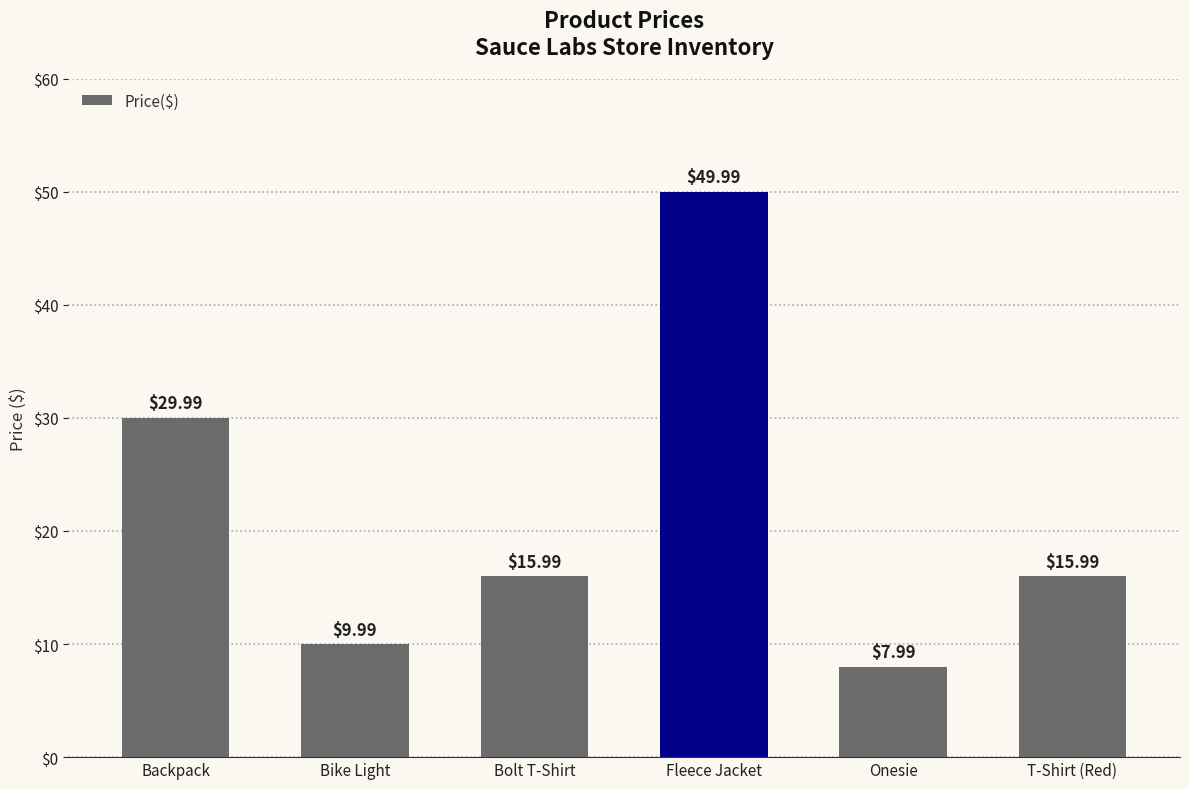

What is the difference between the second highest and minimum values?

22.0